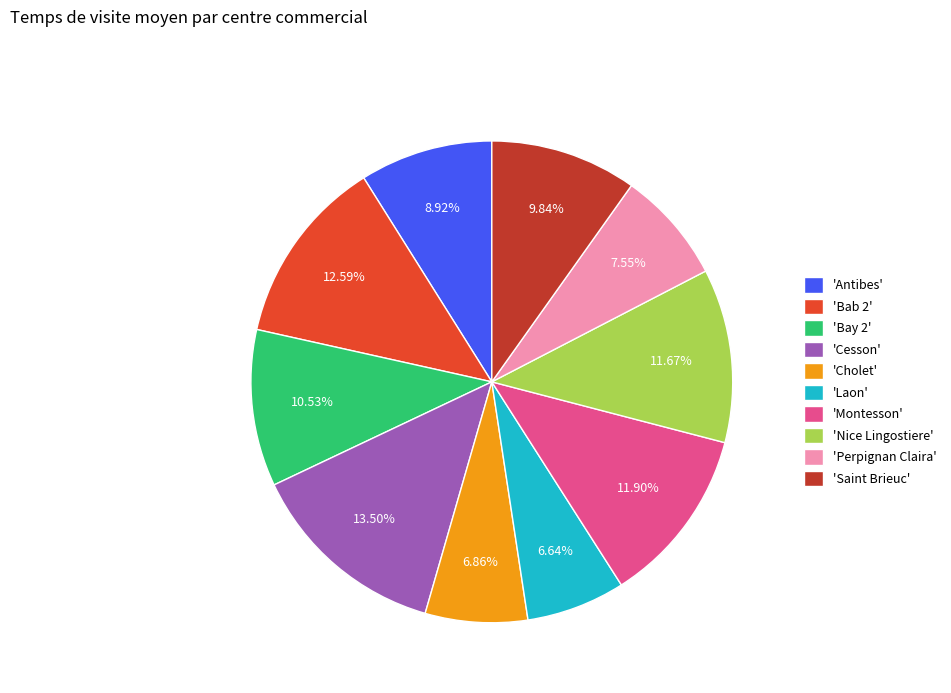

To the nearest percent, what is the average slice percentage?

10%